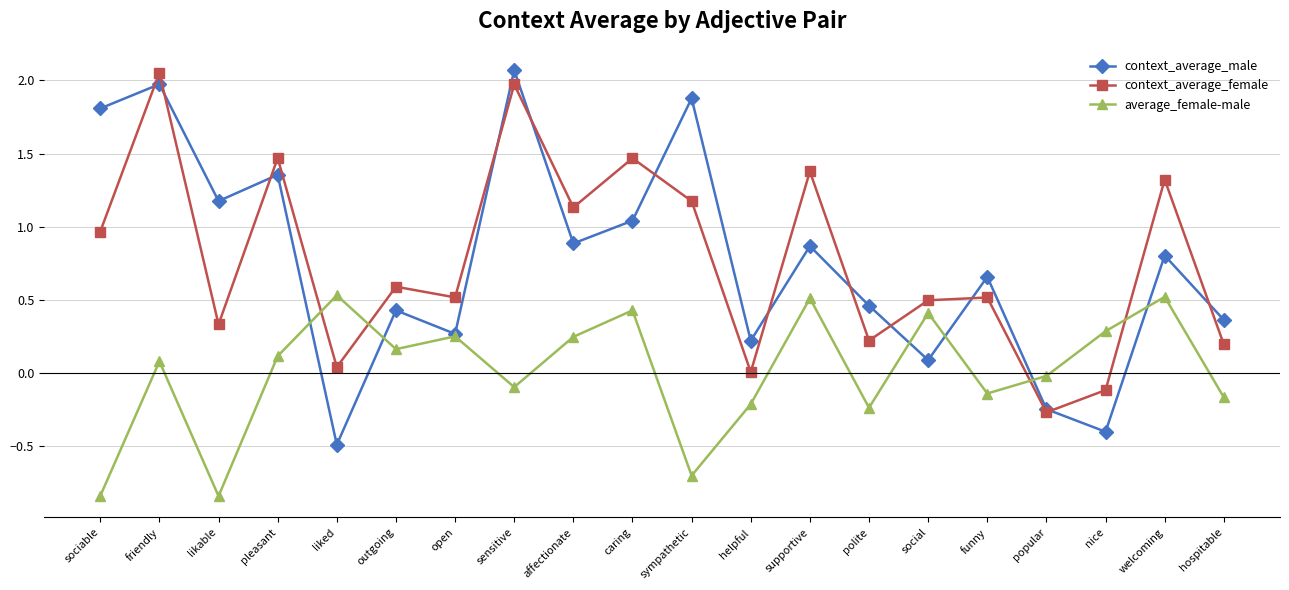

What is the total value across all series at caring?

2.9